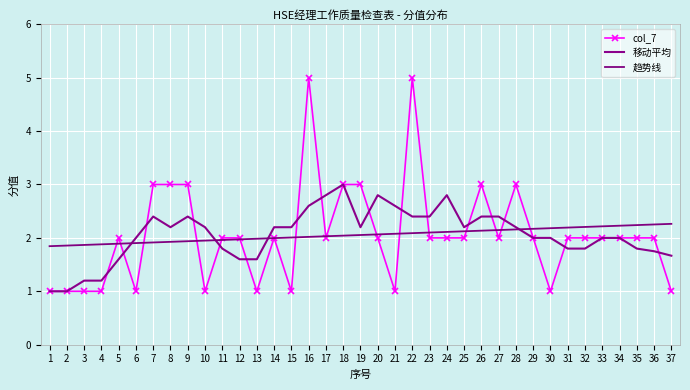

Which series has the widest spread of values?

col_7